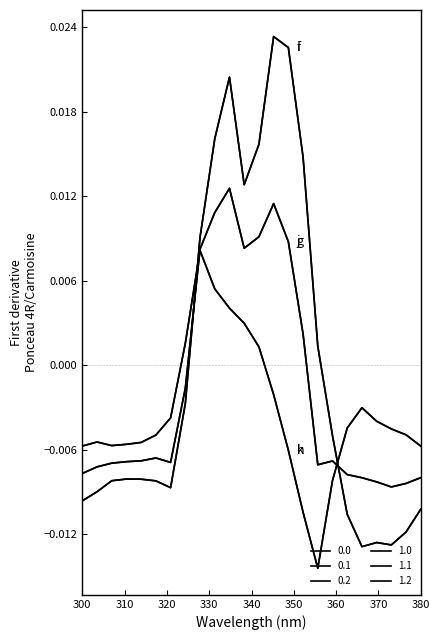

True or false: 1.1 and 1.2 cross at least once.

True